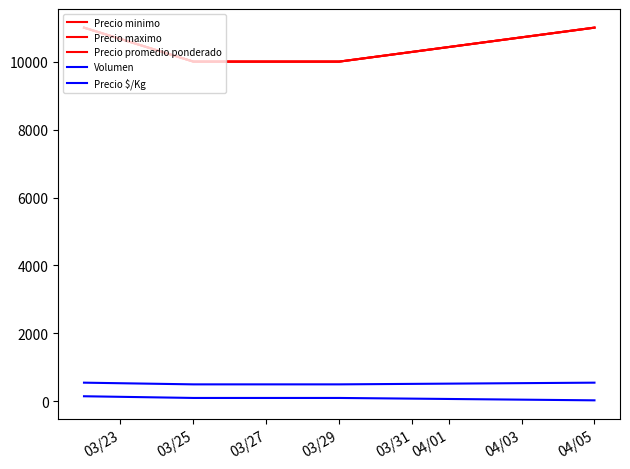

True or false: Volumen and Precio $/Kg intersect in this chart.

False